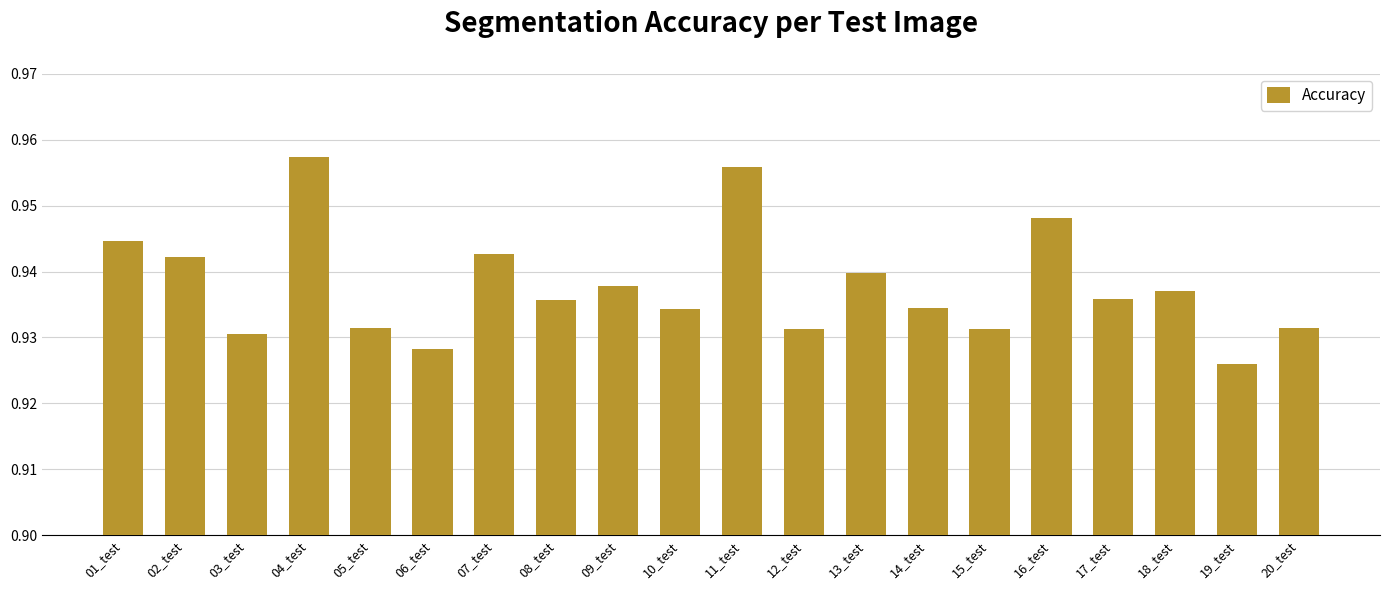

What is the sum of the values at 02_test and 04_test?

1.9